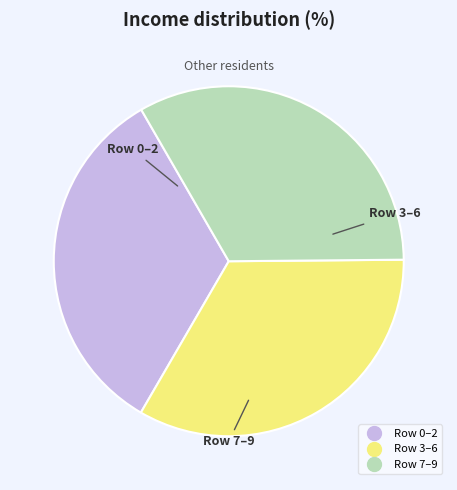

Is there any slice that represents more than half of the pie?

No